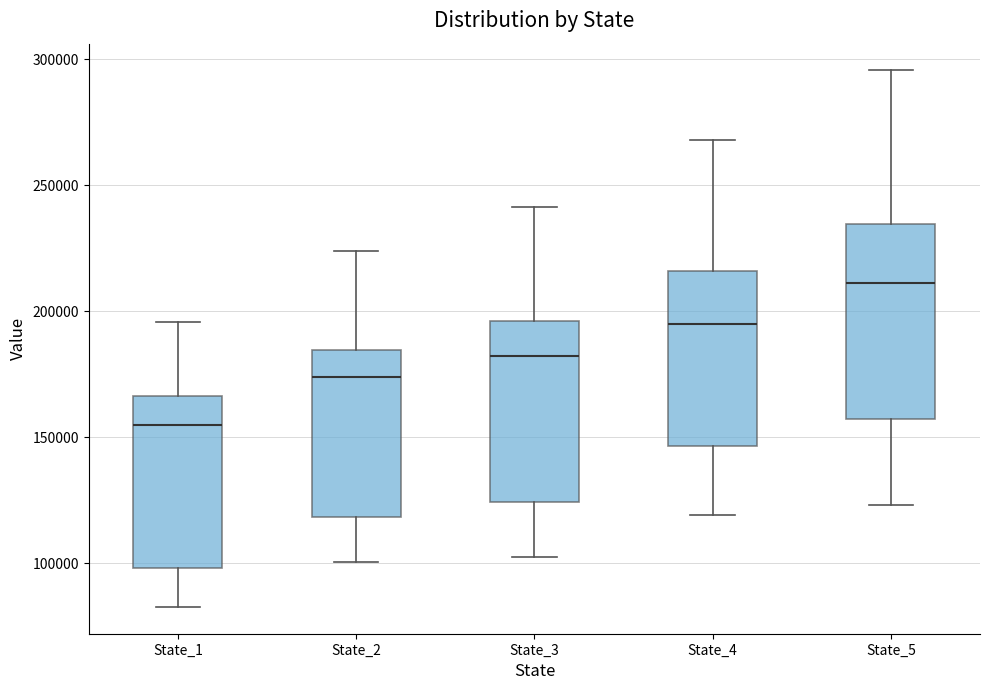

Reading left to right, transcribe this box plot: for each box, give where its median line is, the range the box spans, and where its two whiskers end, as read against the y-axis. The values are not printed on the chart, so give them approximately, as read against the axis.

State_1: median 155000, box 100000 to 165000, whiskers 85000 to 195000
State_2: median 175000, box 120000 to 185000, whiskers 100000 to 225000
State_3: median 180000, box 125000 to 195000, whiskers 105000 to 240000
State_4: median 195000, box 145000 to 215000, whiskers 120000 to 270000
State_5: median 210000, box 155000 to 235000, whiskers 125000 to 295000